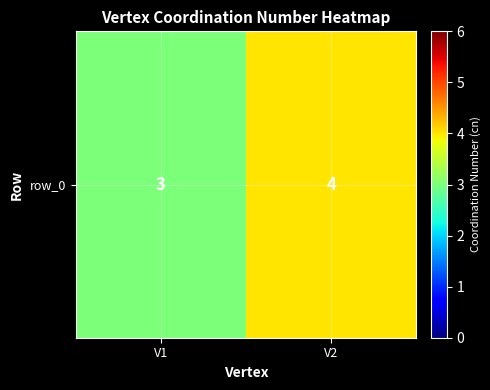

How many series are shown in this chart?

1